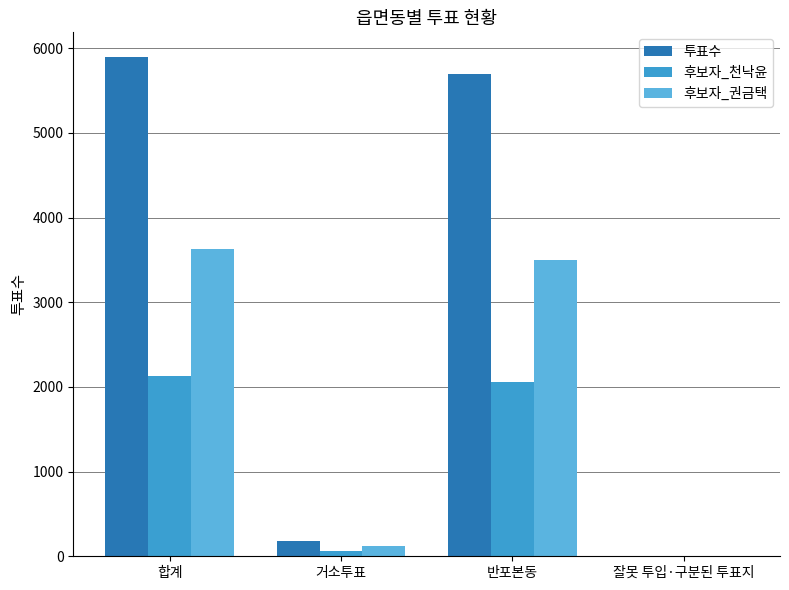

Which label corresponds to the largest value in the chart?

합계